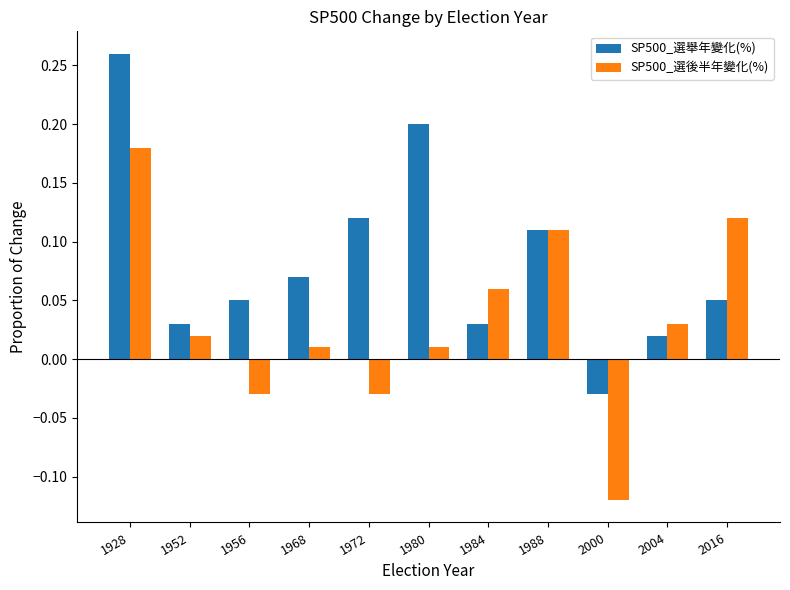

Which series has the largest range (max minus min)?

SP500_選後半年變化(%)